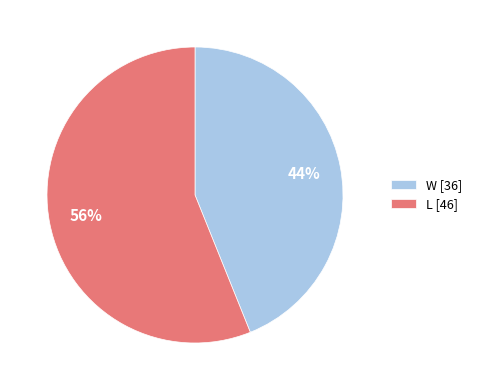

Count the number of slices in the pie.

2